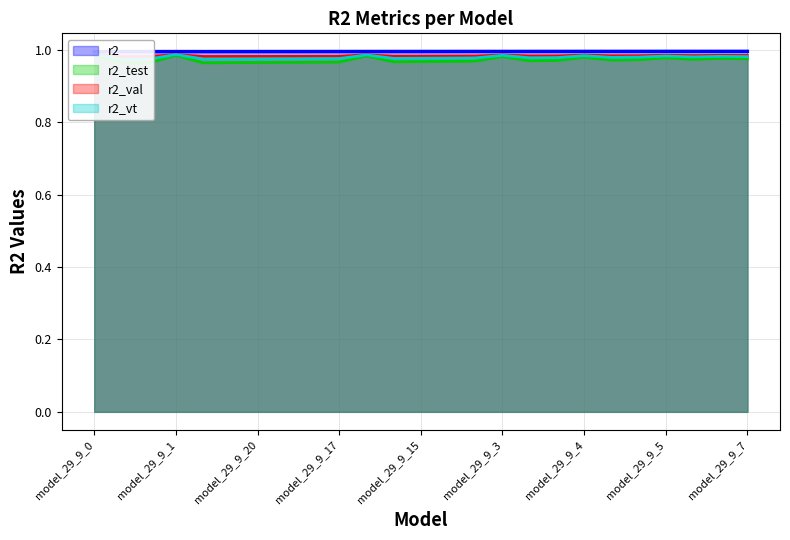

What is the value of the r2_test point at the 8th from the left?

1.0